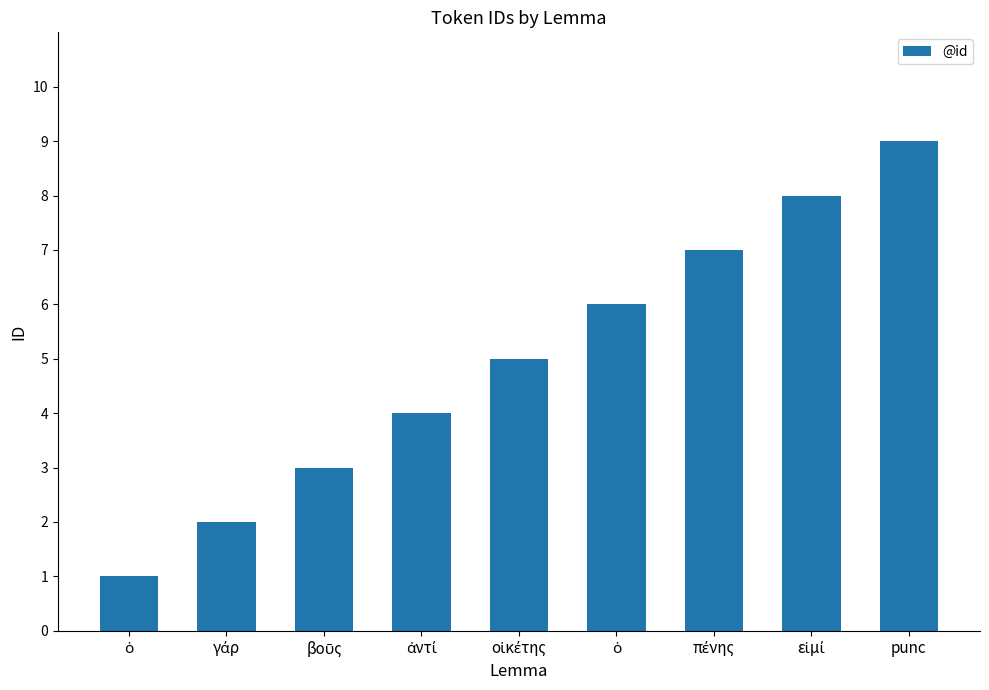

How many categories are shown in the chart?

9